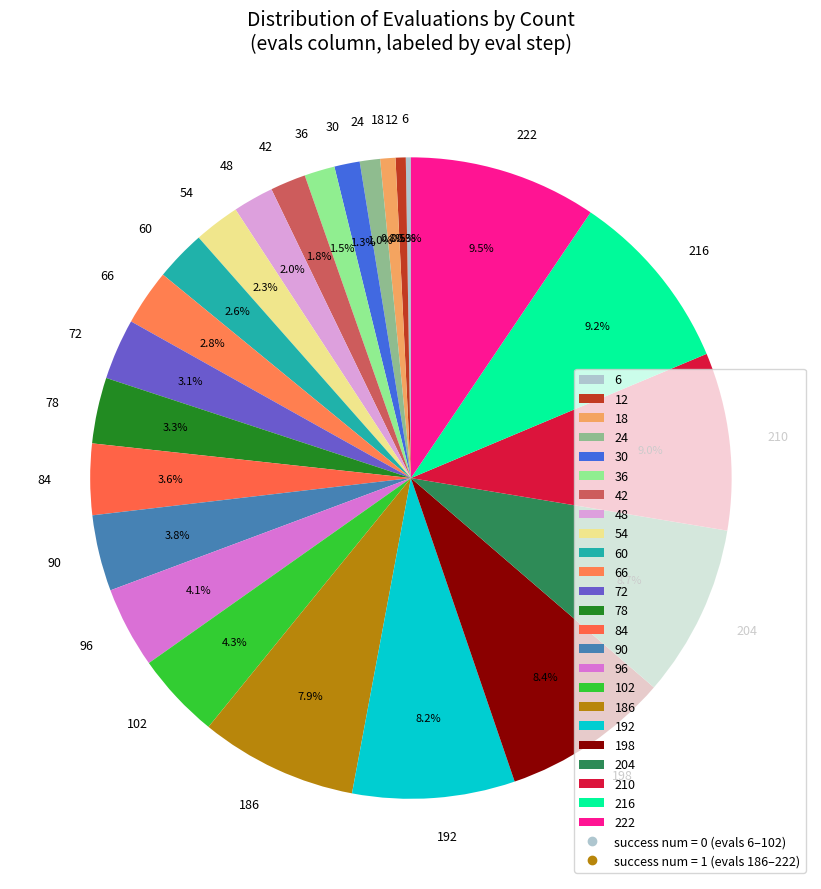

Which has a higher value, 204 or 54?

204